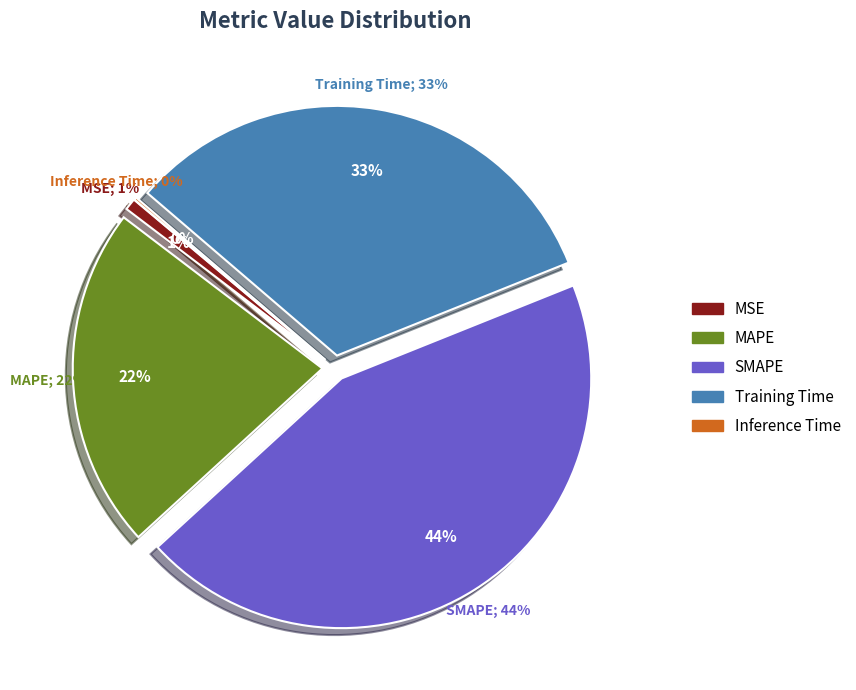

Which category has the smallest portion of the pie?

Inference Time